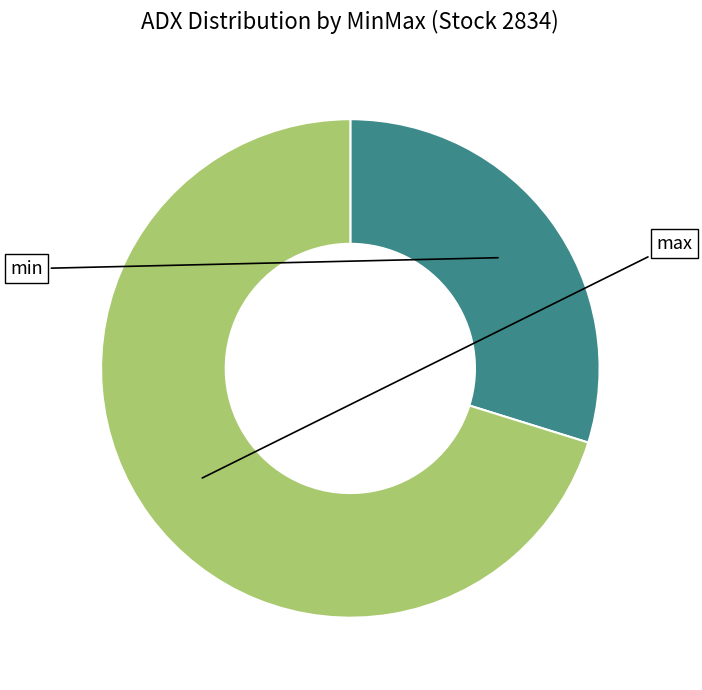

Count the number of slices in the pie.

2